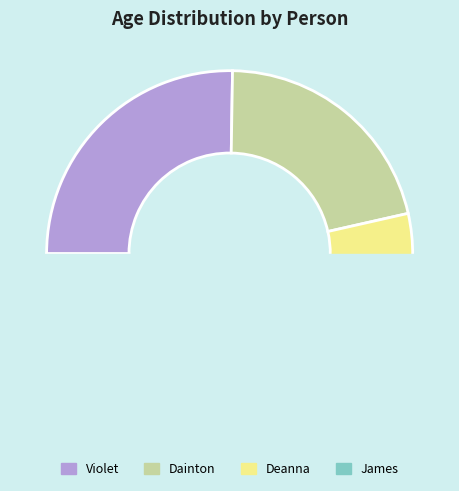

How many segments does this pie chart have?

4